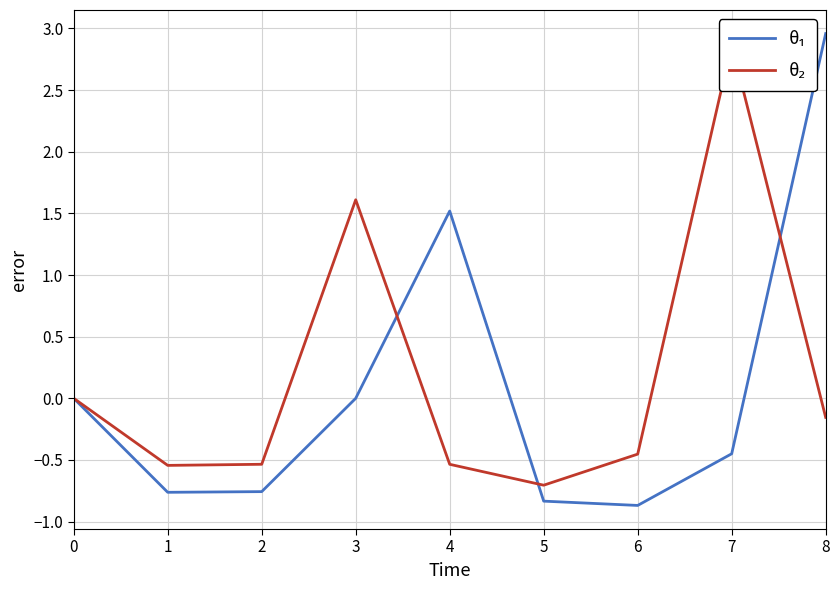

Read the θ₂ value at 2.

-0.5